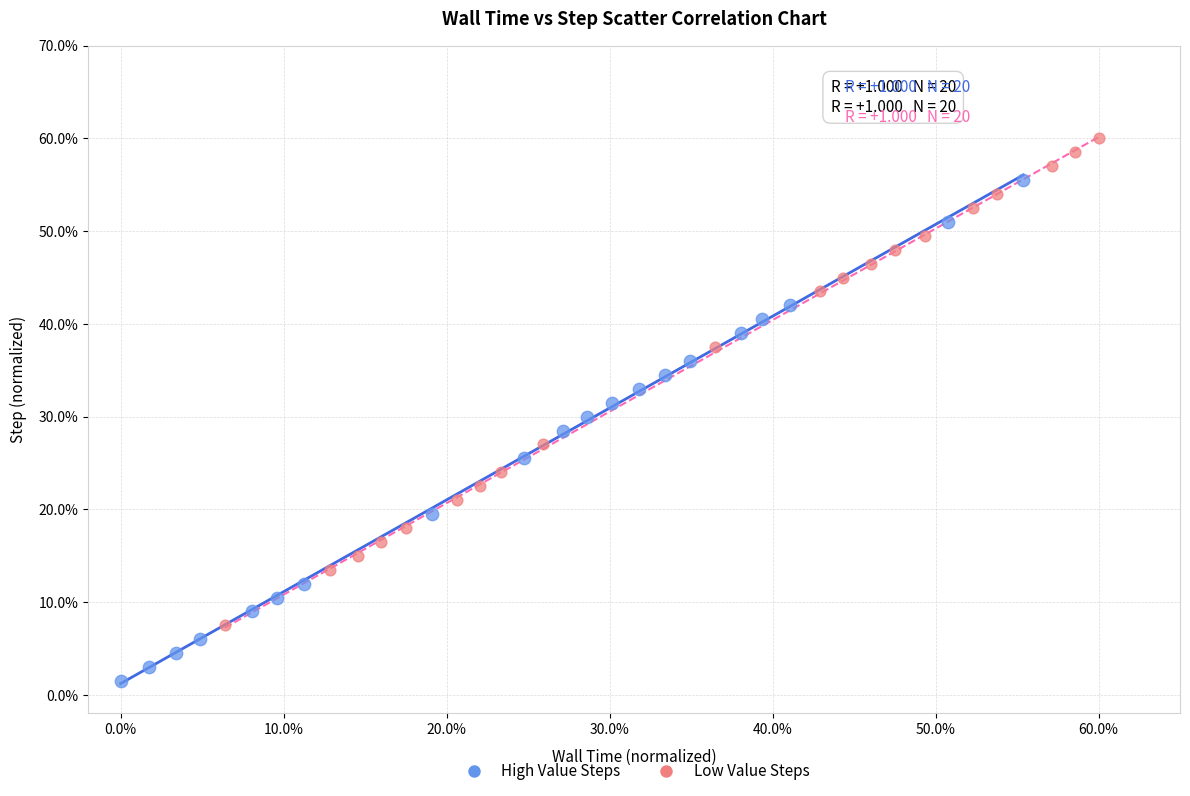

Which series contains the lowest Y value?

High Value Steps